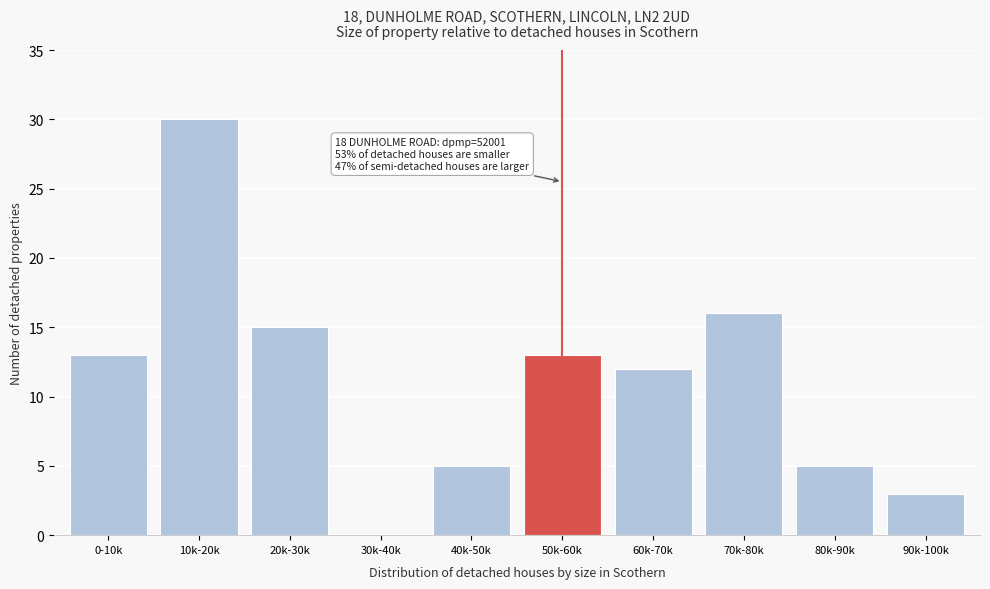

Reading left to right, what are all the values shown in this chart?

0-10k=13	10k-20k=30	20k-30k=15	30k-40k=0	40k-50k=5	50k-60k=13	60k-70k=12	70k-80k=16	80k-90k=5	90k-100k=3